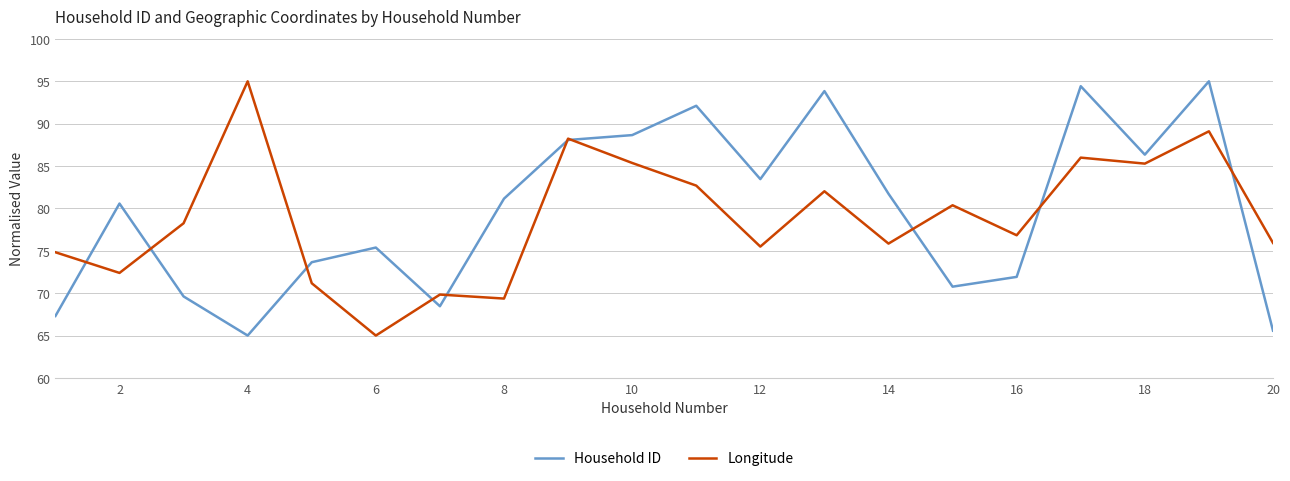

What is the average value of the Household ID series?

79.7